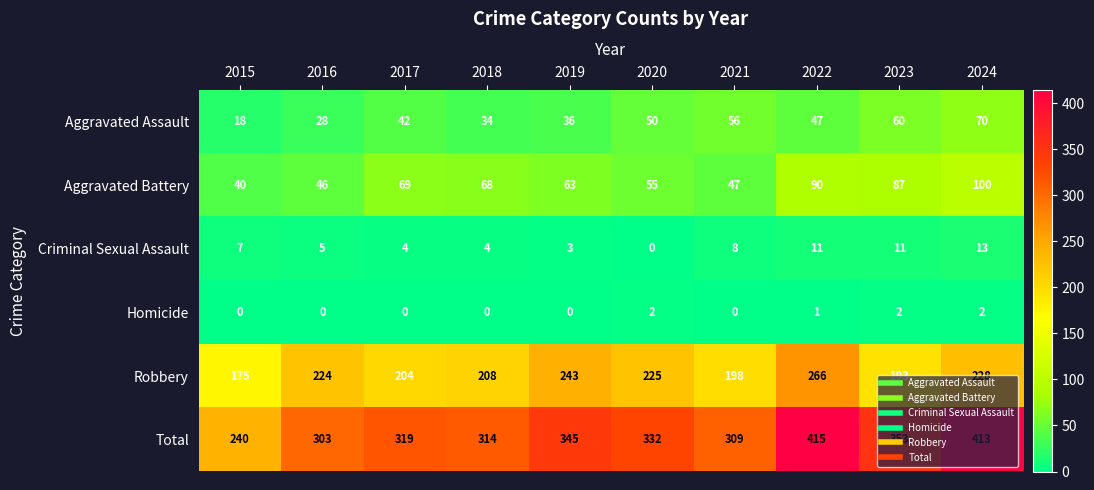

True or false: Aggravated Battery has a value of 90 at 2022.

True